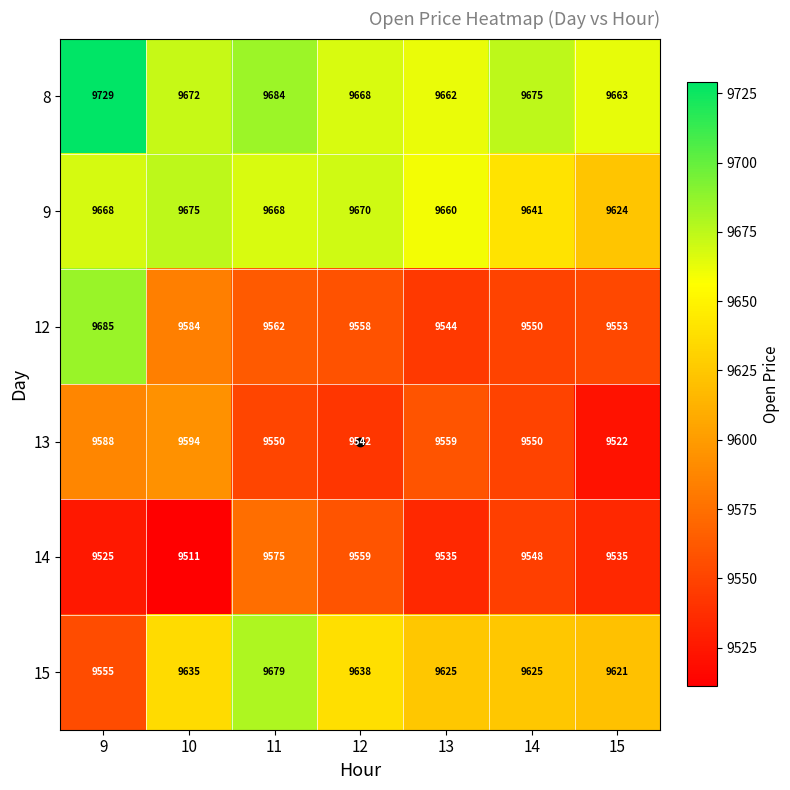

Which series has the largest range (max minus min)?

12